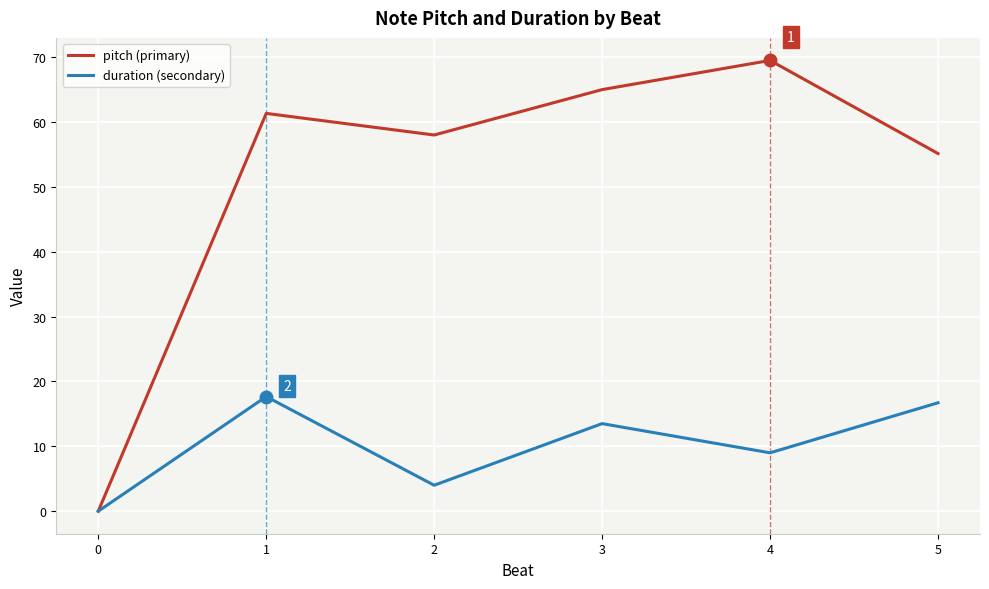

What is the total value across all series at 1?

79.0